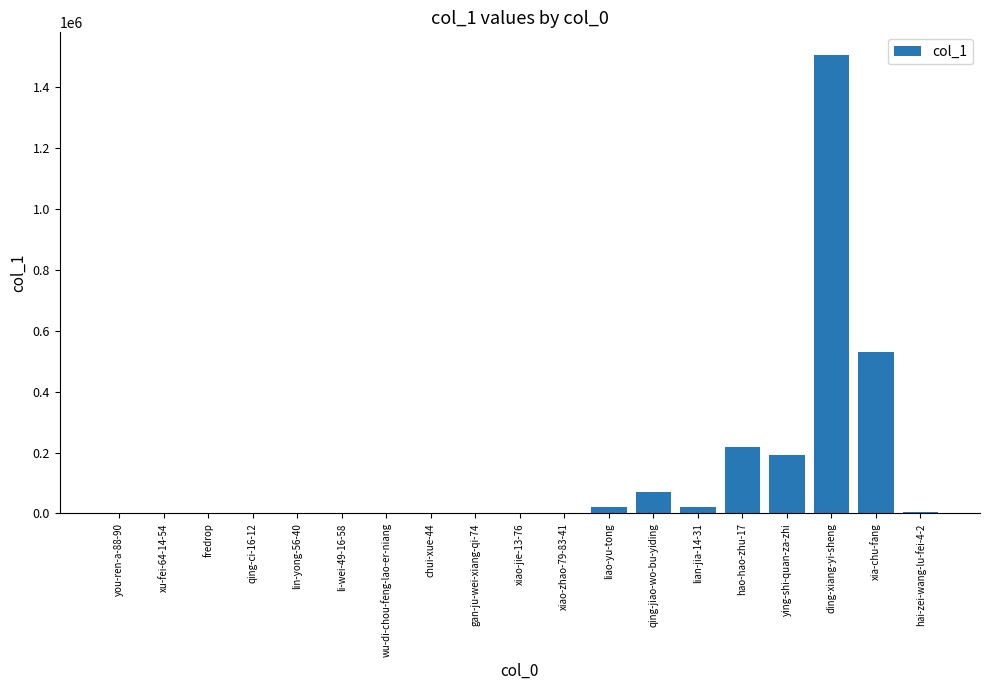

How many distinct data groups are displayed?

1